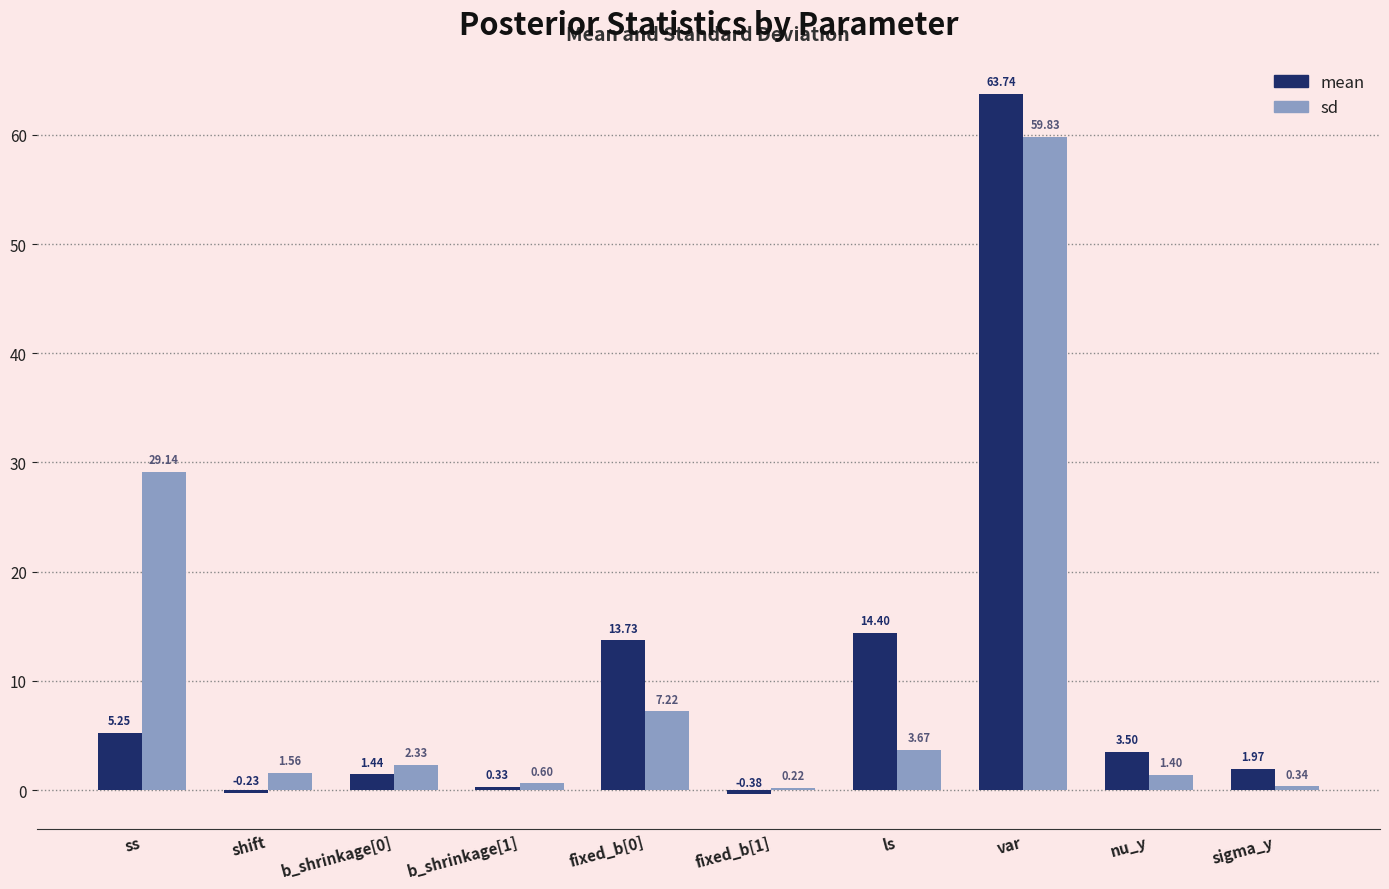

What position from the right is sigma_y?

1